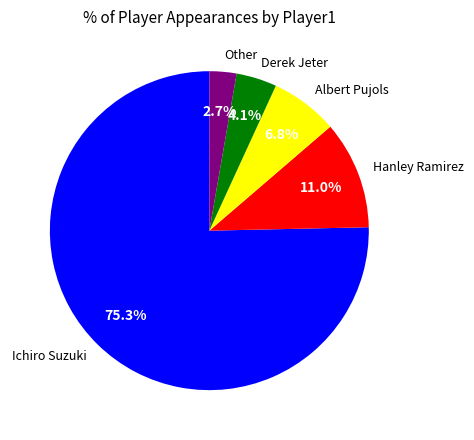

To the nearest percent, what is the combined percentage of Other and Albert Pujols?

10%